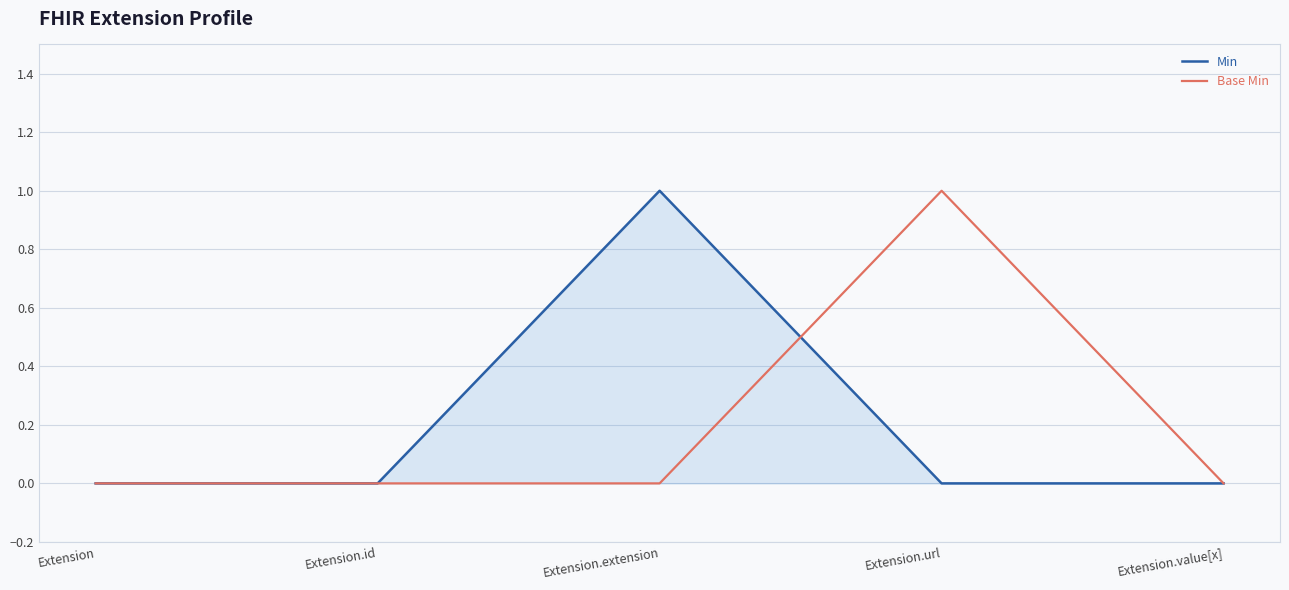

What position from the right is Extension.url?

2